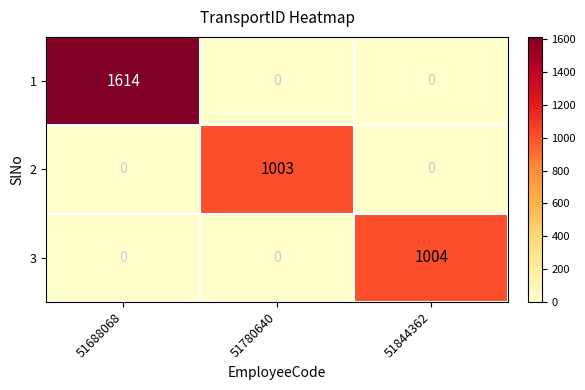

Reading left to right, extract all data points from this chart.

1: 51688068=1614	51780640=0	51844362=0
2: 51688068=0	51780640=1003	51844362=0
3: 51688068=0	51780640=0	51844362=1004